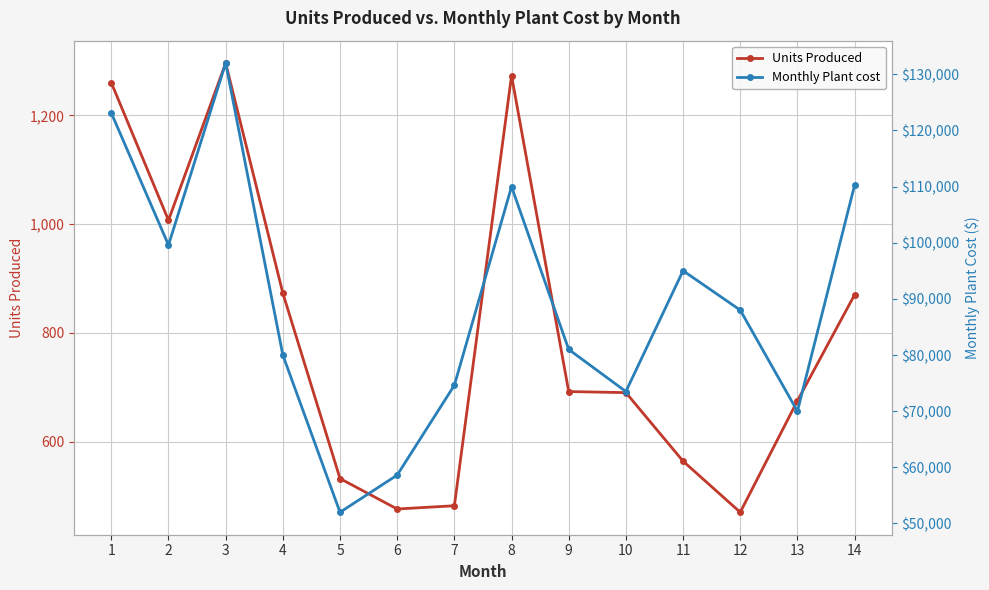

Which label corresponds to the largest value in the chart?

3